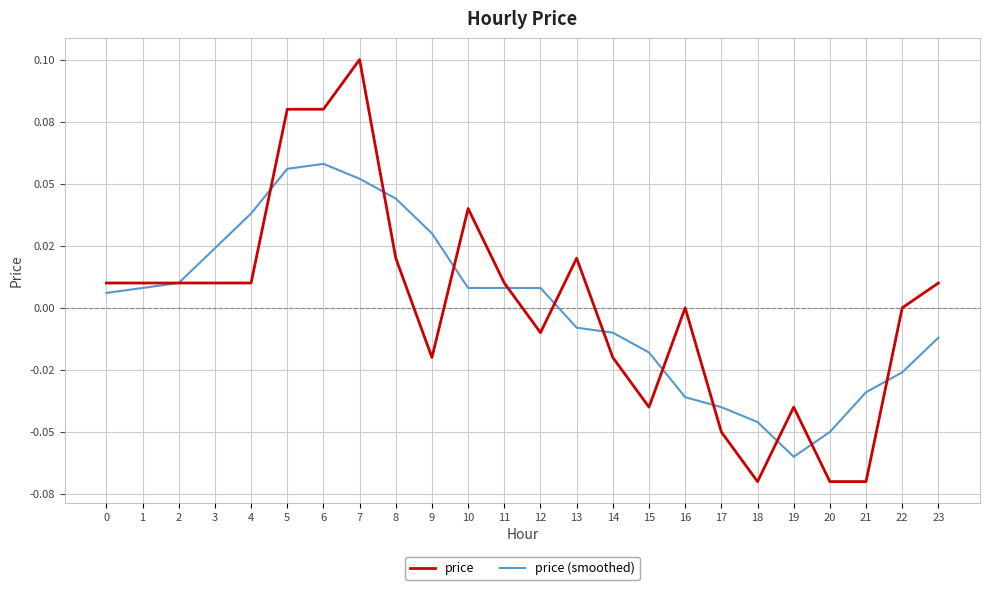

Reading left to right, extract all data points from this chart.

price: 0=0.0	1=0.0	2=0.0	3=0.0	4=0.0	5=0.1	6=0.1	7=0.1	8=0.0	9=-0.0	10=0.0	11=0.0	12=-0.0	13=0.0	14=-0.0	15=-0.0	16=0.0	17=-0.1	18=-0.1	19=-0.0	20=-0.1	21=-0.1	22=0.0	23=0.0
price (smoothed): 0=0.0	1=0.0	2=0.0	3=0.0	4=0.0	5=0.1	6=0.1	7=0.1	8=0.0	9=0.0	10=0.0	11=0.0	12=0.0	13=-0.0	14=-0.0	15=-0.0	16=-0.0	17=-0.0	18=-0.0	19=-0.1	20=-0.1	21=-0.0	22=-0.0	23=-0.0